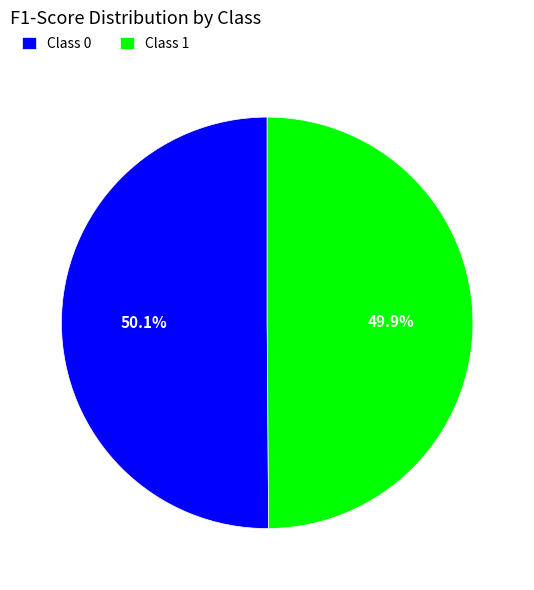

Is there any slice that represents more than half of the pie?

Yes